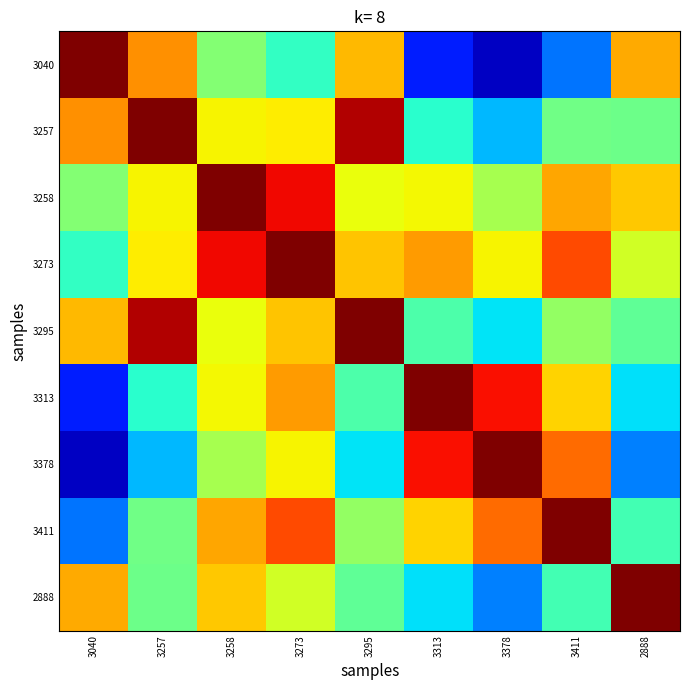

Between 2888 and 3411, which is larger?

2888